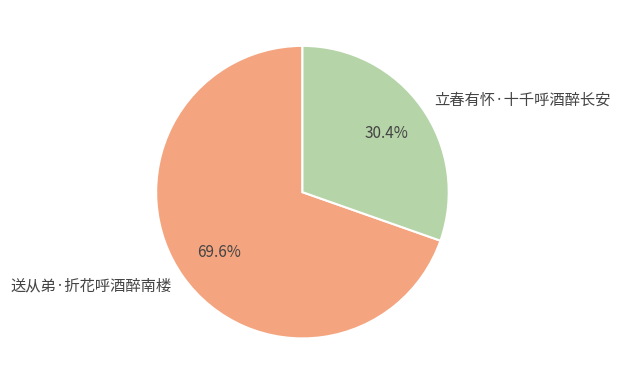

Do 送从弟·折花呼酒醉南楼 and 立春有怀·十千呼酒醉长安 together represent more than half of the pie?

Yes